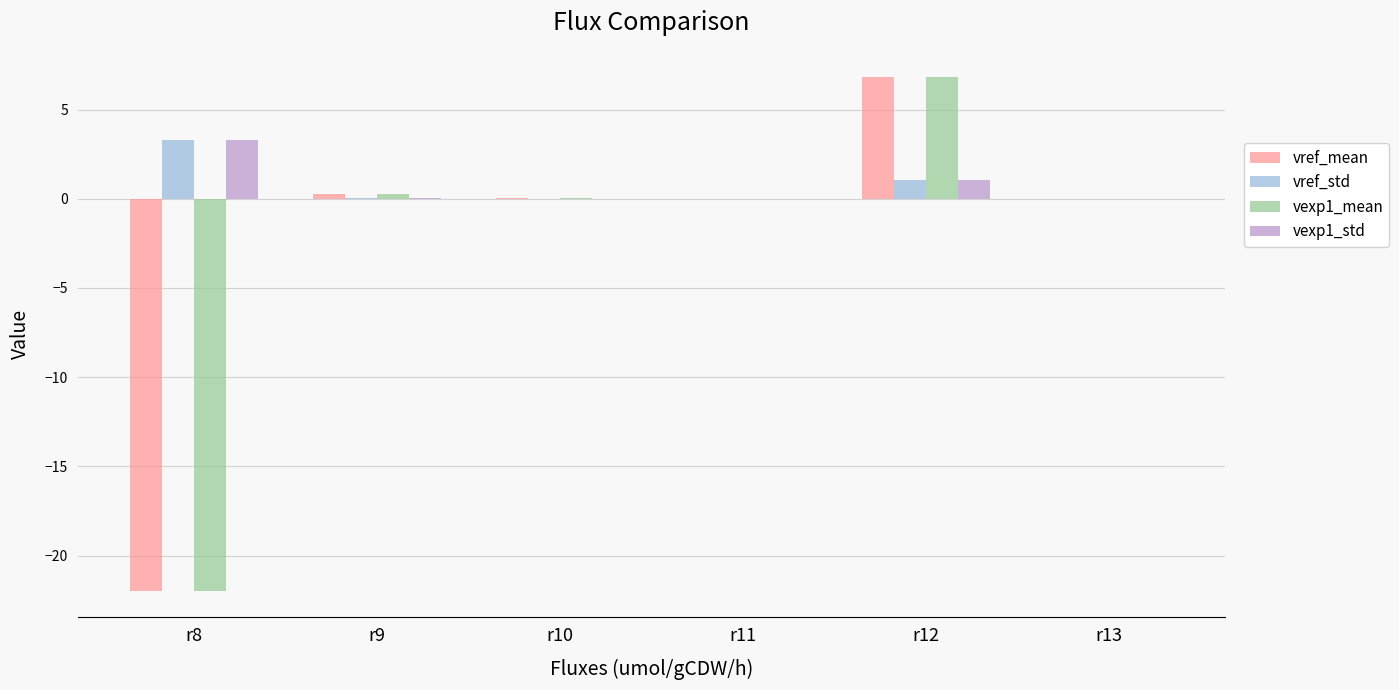

Which category has the highest value across all series?

r12